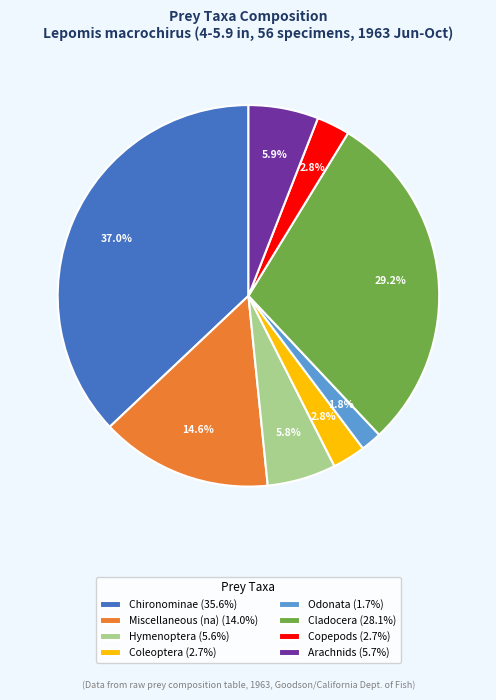

How many slices are in this pie chart?

8